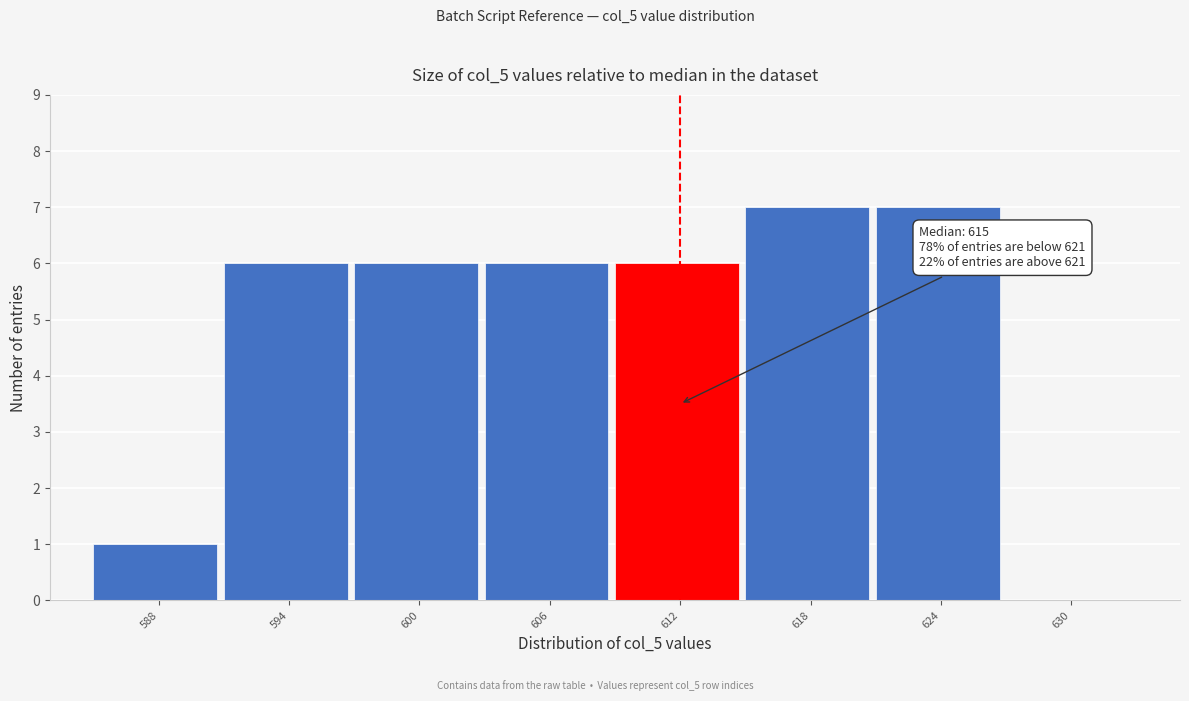

What is the sum of all values?

39